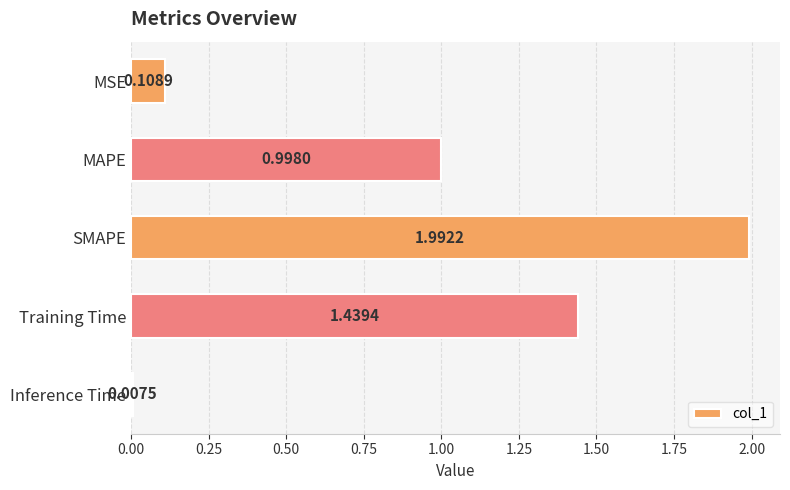

Rank the categories by value from lowest to highest.

Inference Time, MSE, MAPE, Training Time, SMAPE